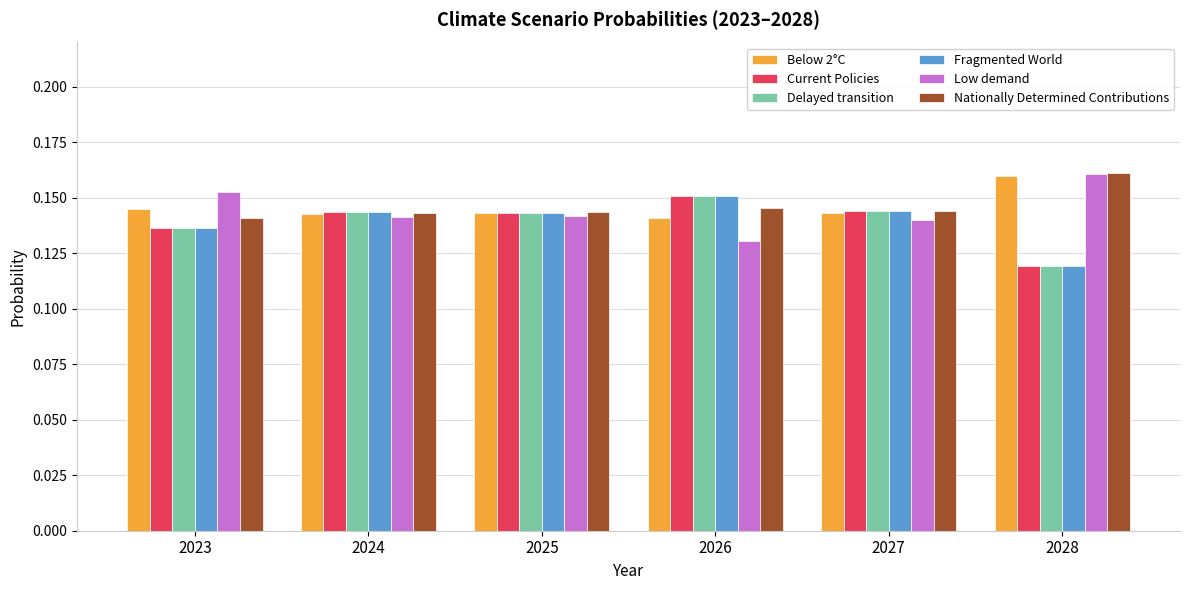

Is the value of Below 2°C at 2026 greater than the value of Delayed transition at 2028?

Yes